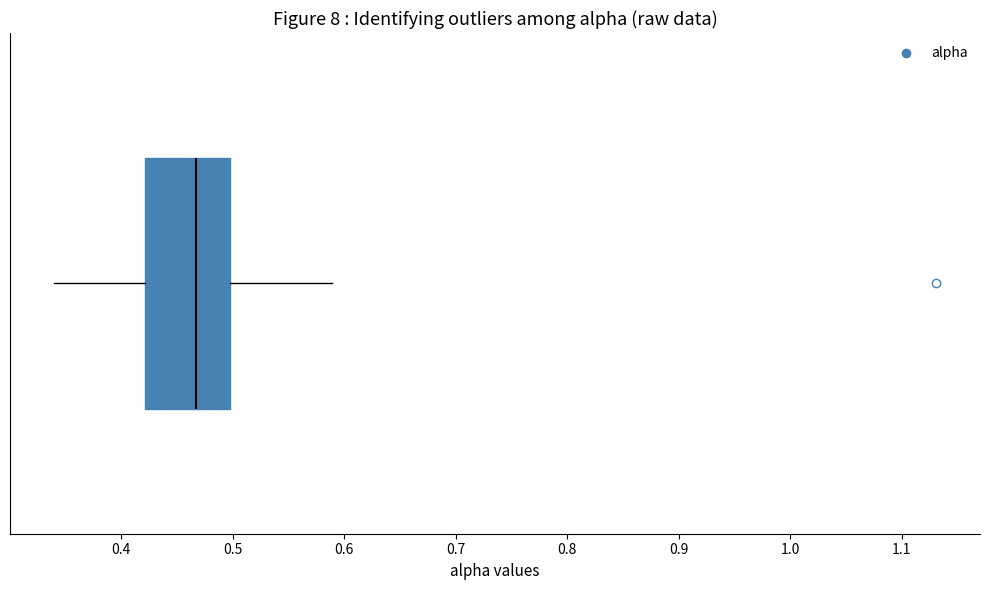

Where does the right whisker of the box end on the x-axis? The values are not printed on the chart, so give them approximately, as read against the axis.

0.59